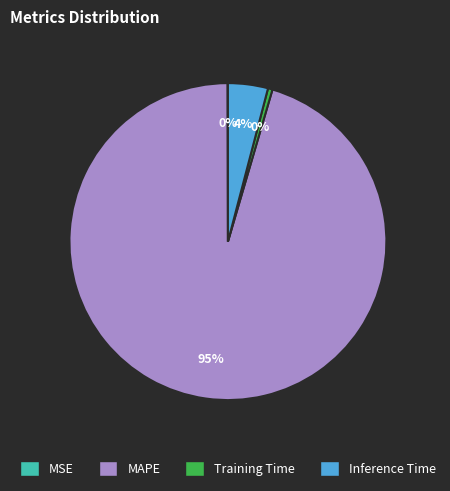

Is it true that MAPE is 95% of the pie?

True